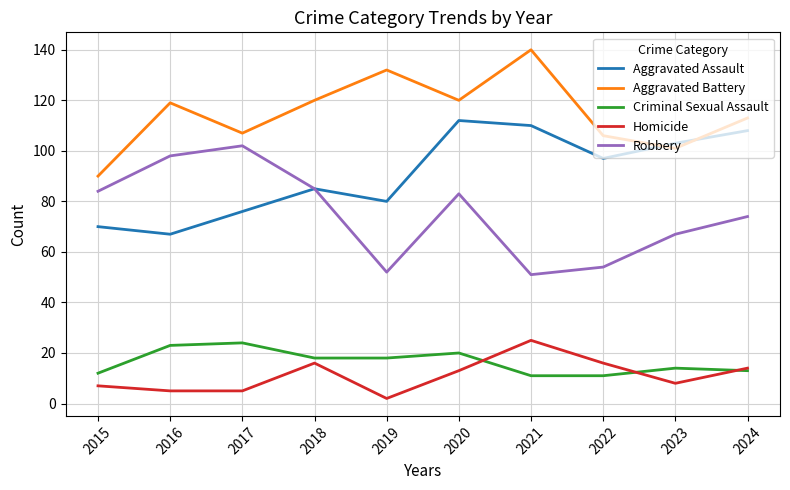

Reading left to right, what are all the values shown in this chart?

Aggravated Assault: 70	67	76	85	80	112	110	97	103	108
Aggravated Battery: 90	119	107	120	132	120	140	106	101	113
Criminal Sexual Assault: 12	23	24	18	18	20	11	11	14	13
Homicide: 7	5	5	16	2	13	25	16	8	14
Robbery: 84	98	102	85	52	83	51	54	67	74